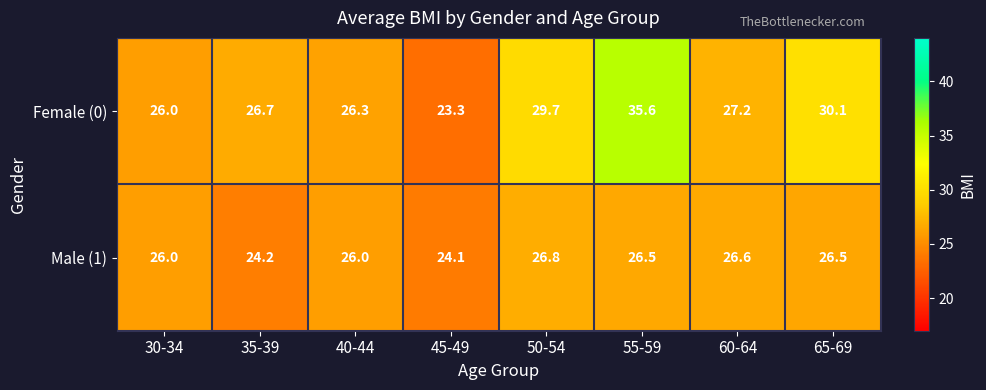

Reading right to left, what are all the values shown in this chart?

Female (0): 30.1	27.2	35.6	29.7	23.3	26.3	26.7	26.0
Male (1): 26.5	26.6	26.5	26.8	24.1	26.0	24.2	26.0